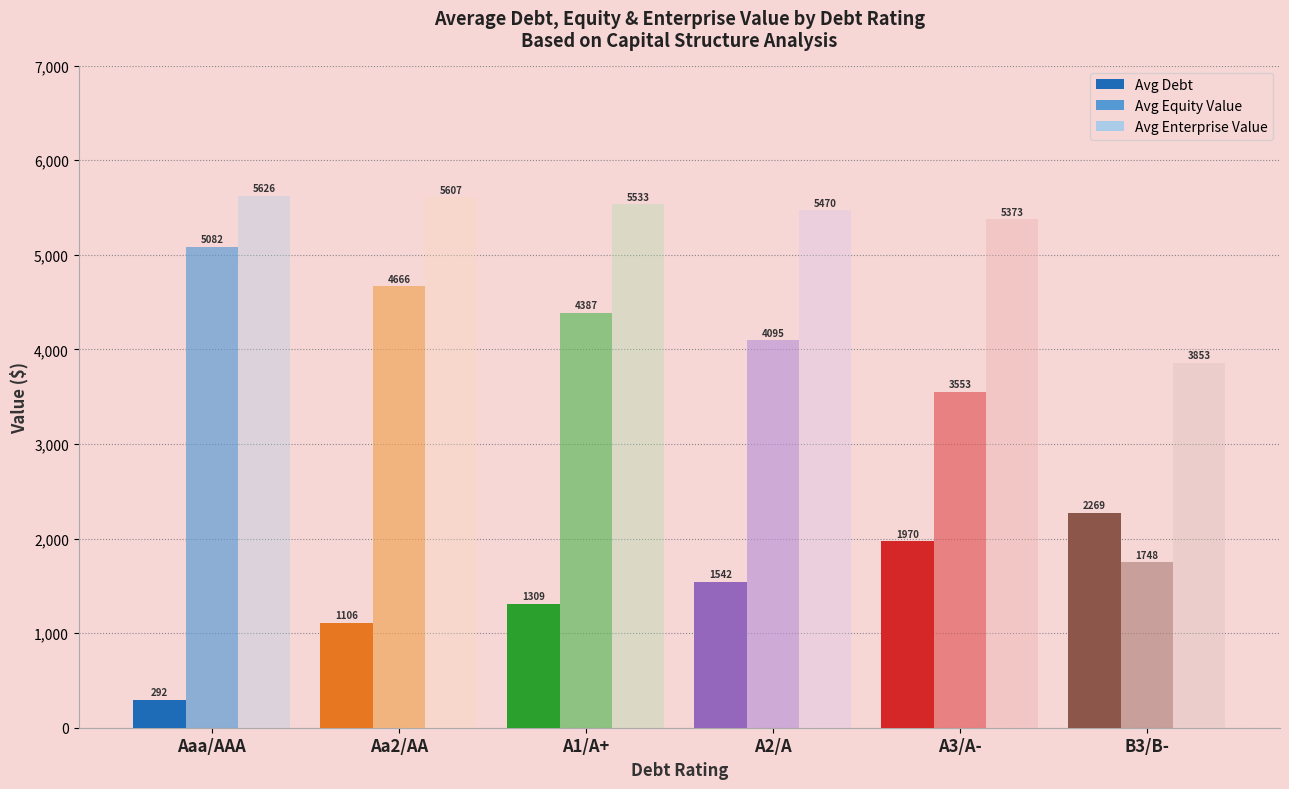

What is the lowest value of the Avg Equity Value series?

1747.7